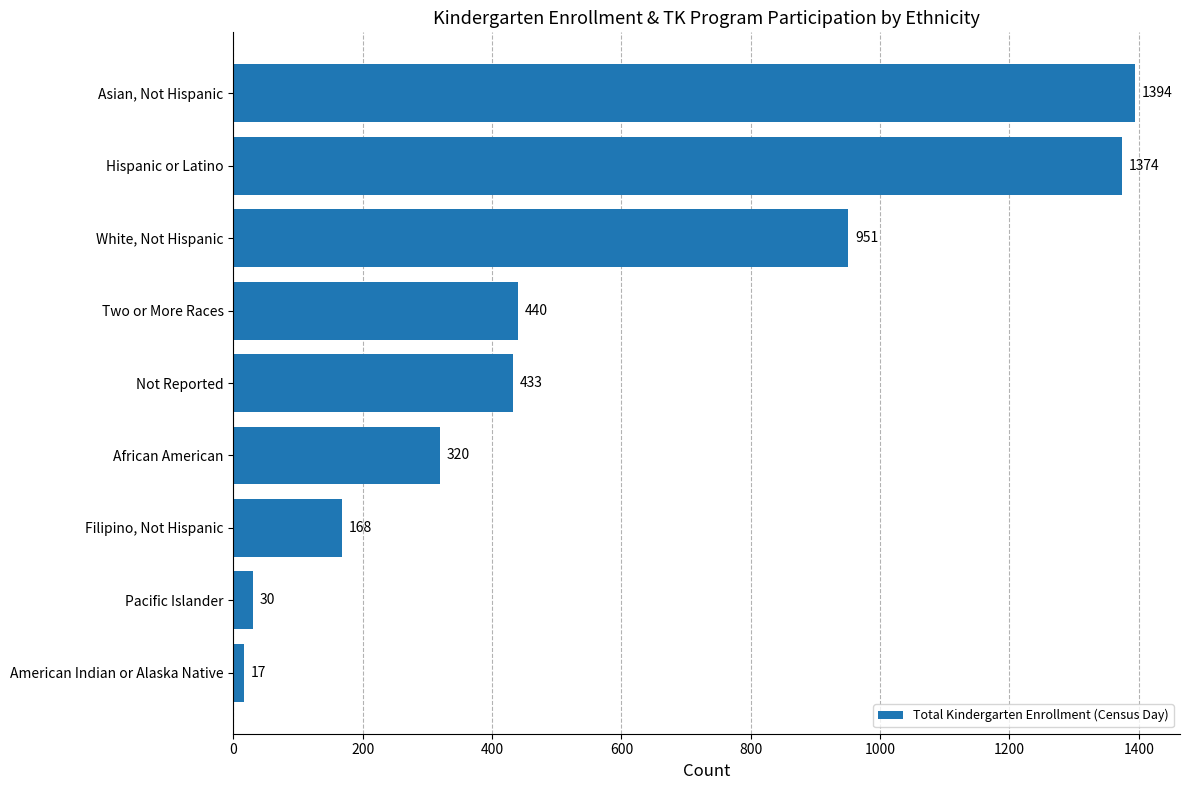

List the labels in order of value, largest first.

Asian, Not Hispanic, Hispanic or Latino, White, Not Hispanic, Two or More Races, Not Reported, African American, Filipino, Not Hispanic, Pacific Islander, American Indian or Alaska Native